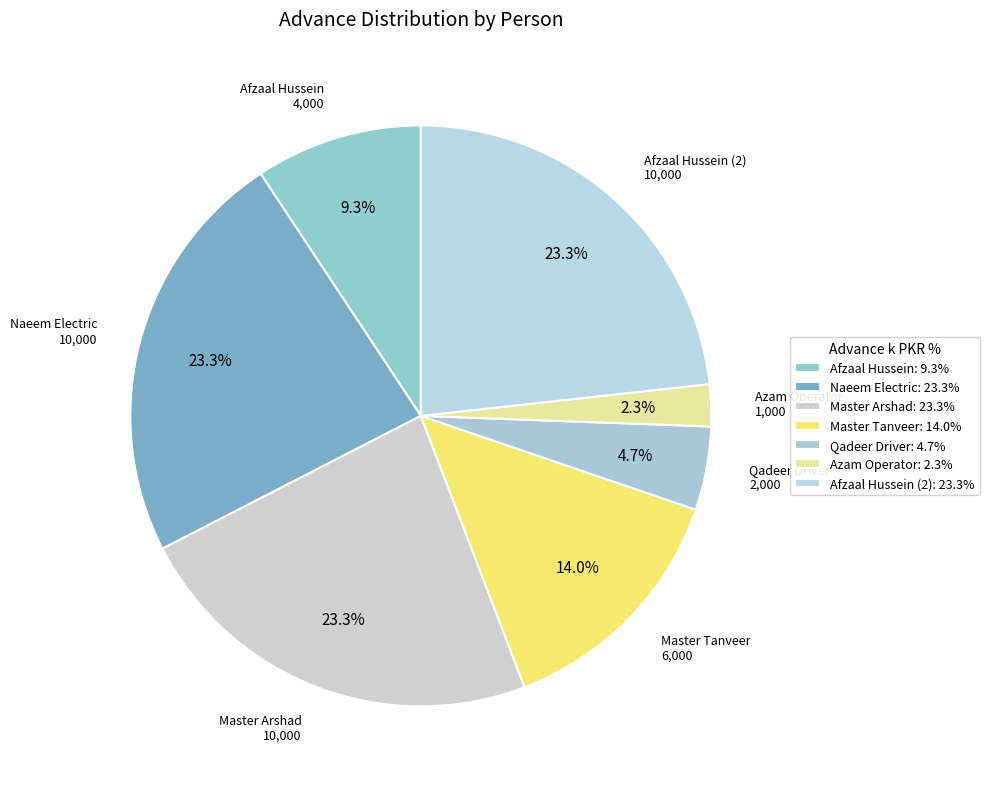

To the nearest percent, what is the difference between the largest and smallest slice percentages?

21%